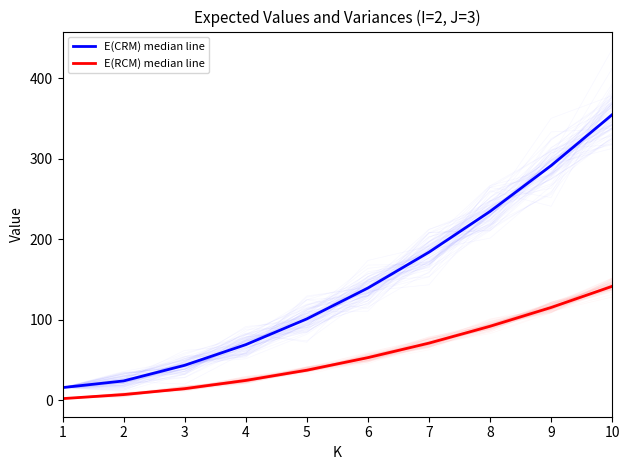

How many data points in E(RCM) median line are less than 53?

5